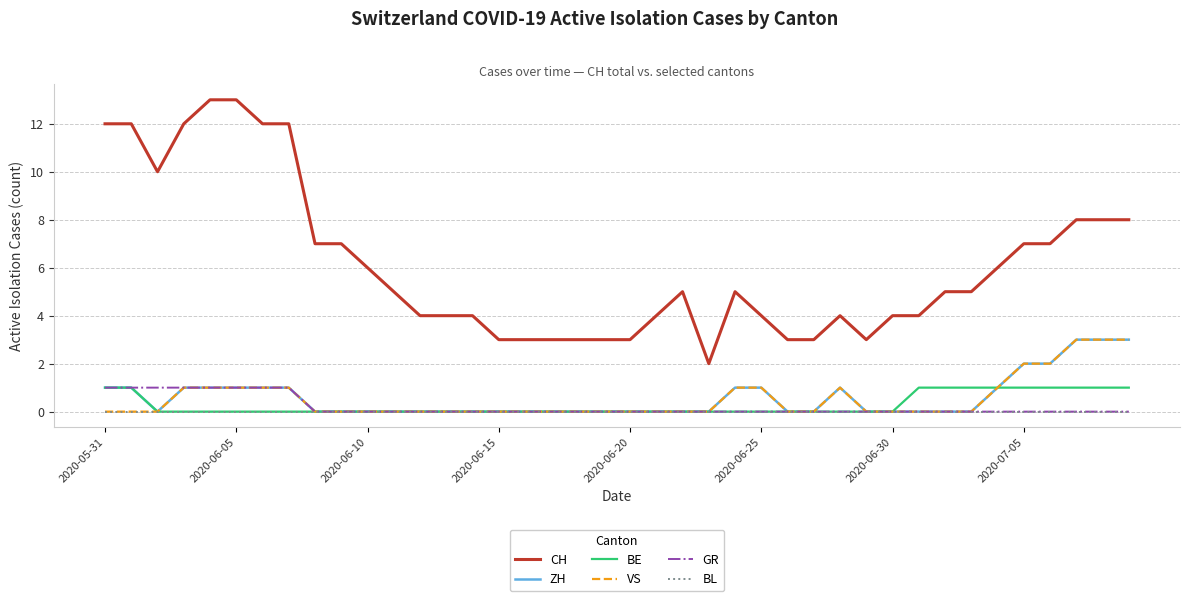

At how many categories does at least one series exceed 0?

40